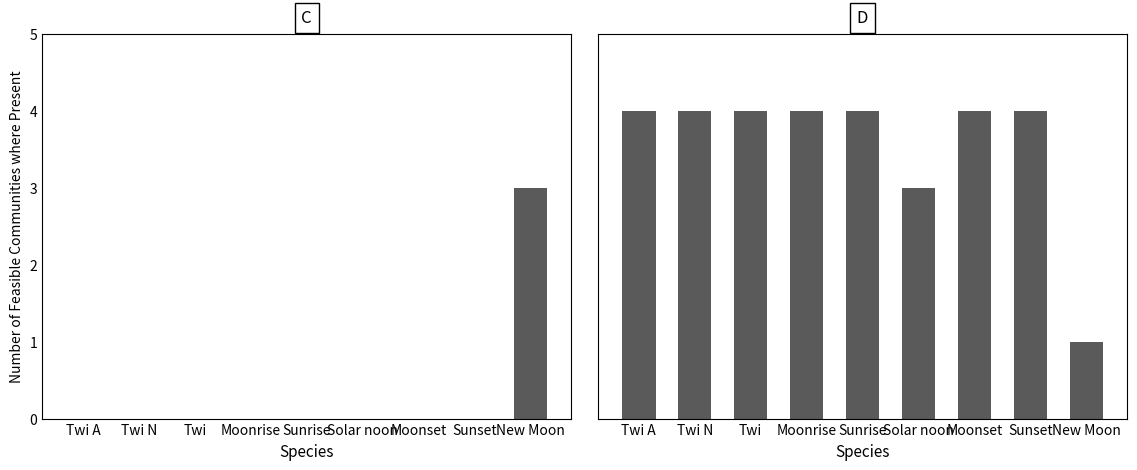

What is the label of the 9th bar from the right?

Twi A